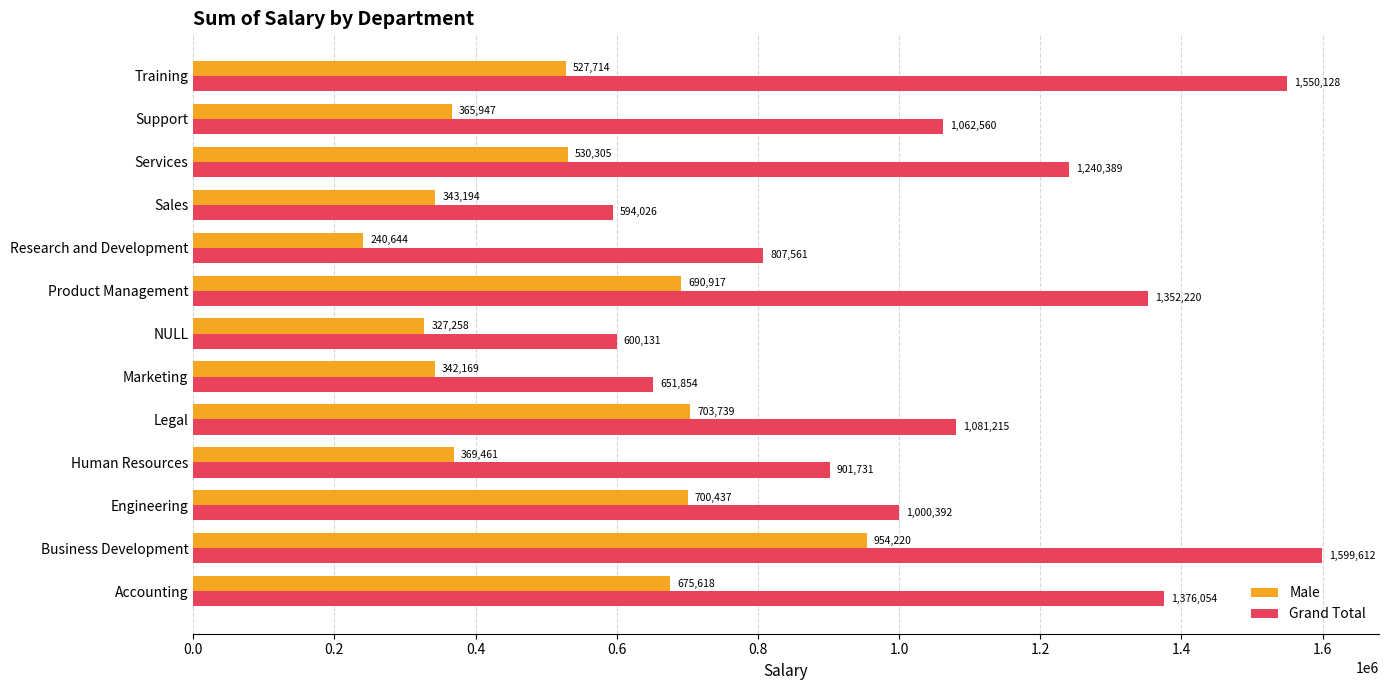

What is the highest value of the Male series?

954220.1